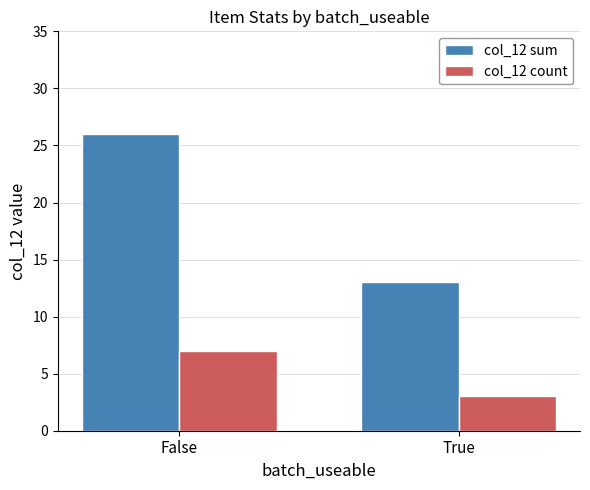

Which series has the widest spread of values?

col_12 sum